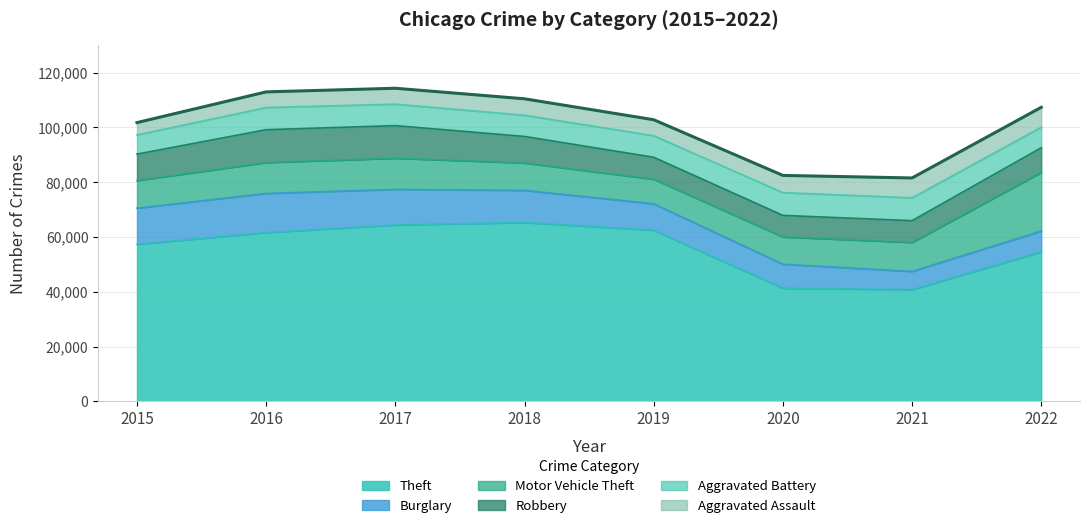

How many lines are shown in the chart?

1